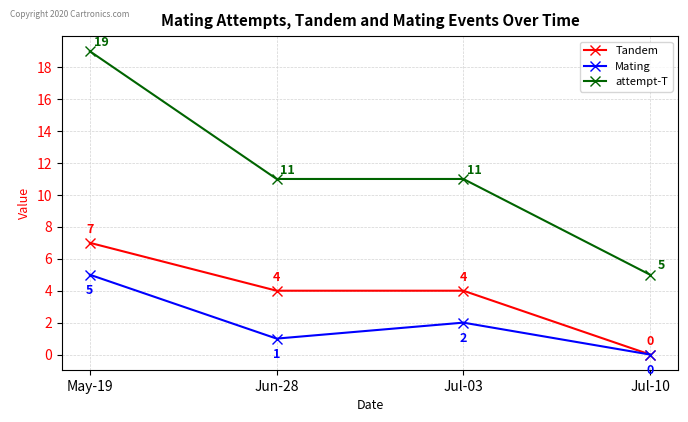

Count the attempt-T values in the range 11 to 19.

3